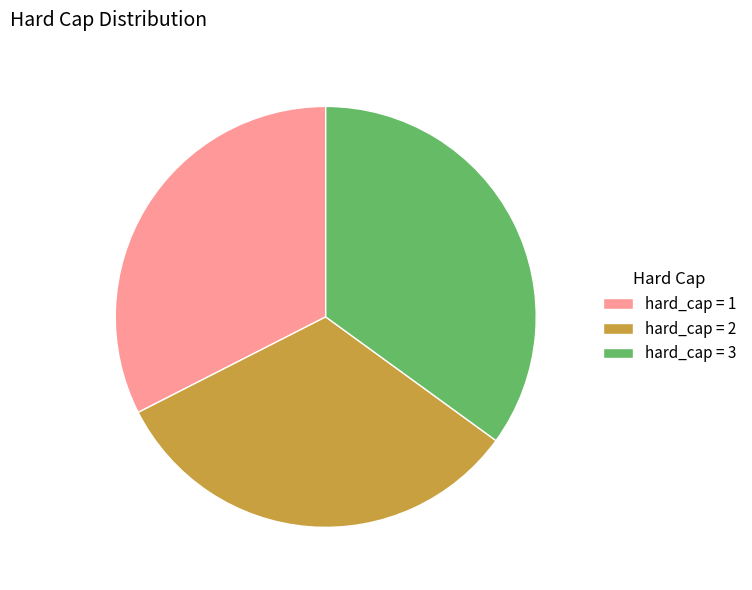

Is there a majority slice in this chart?

No